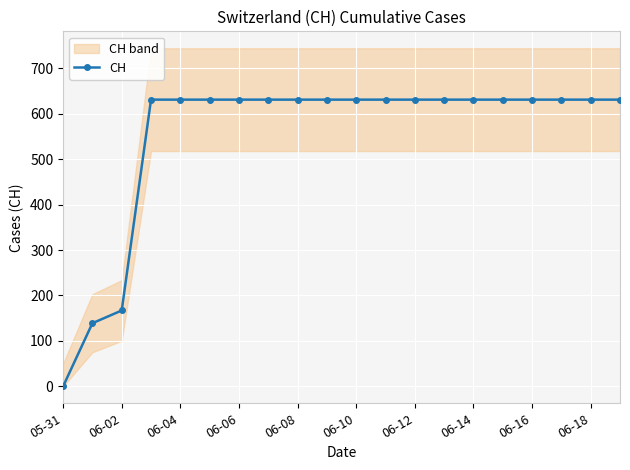

How many categories are shown in the chart?

20